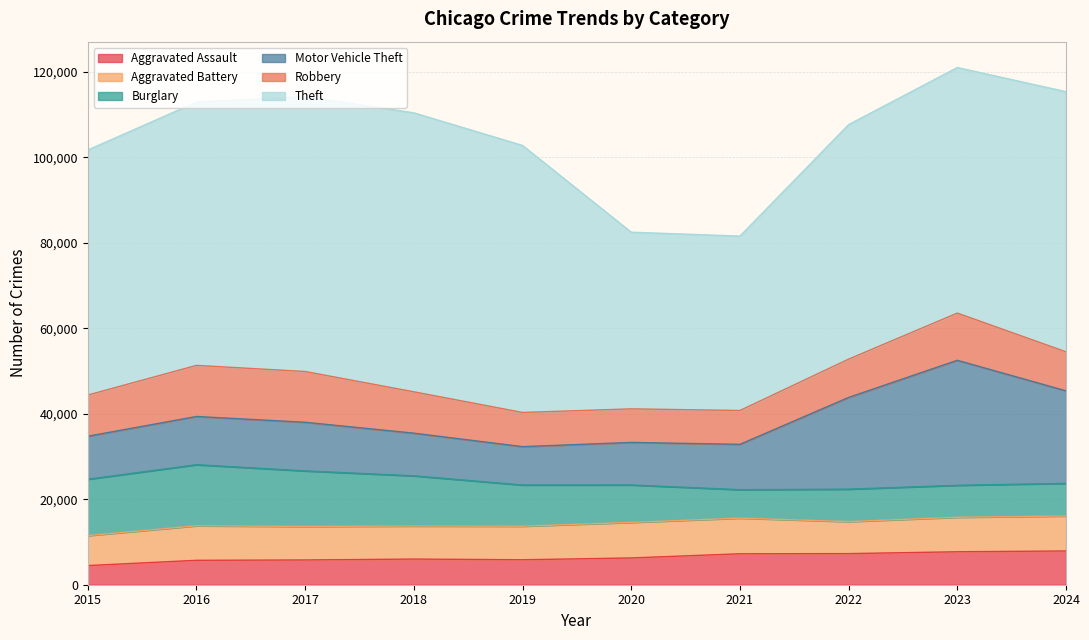

Does the chart display data point markers on the line(s)?

No